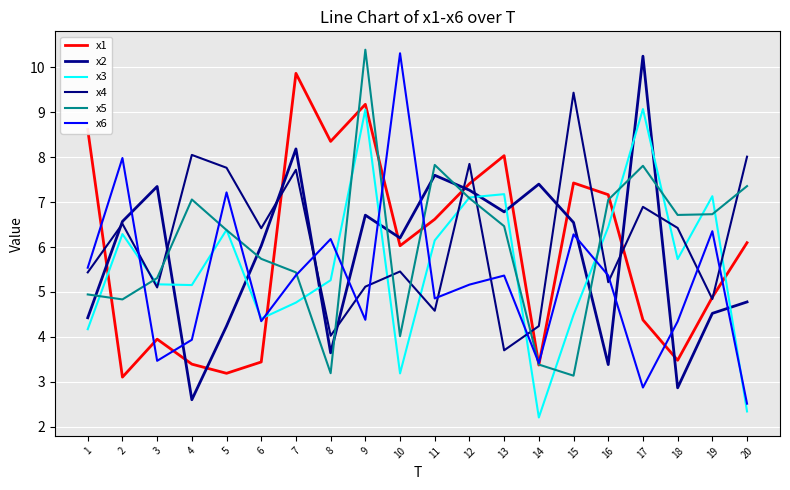

Does the chart have visible grid lines?

Yes